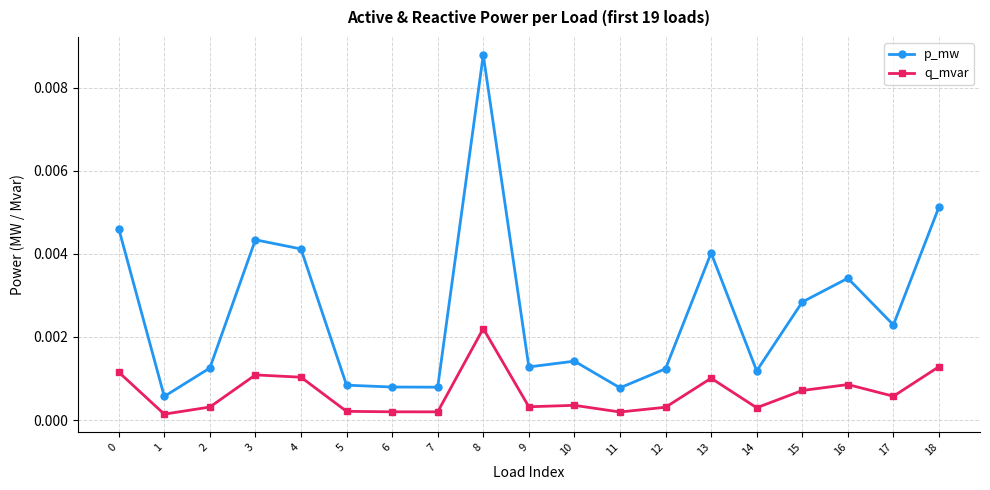

True or false: q_mvar and p_mw cross at least once.

False